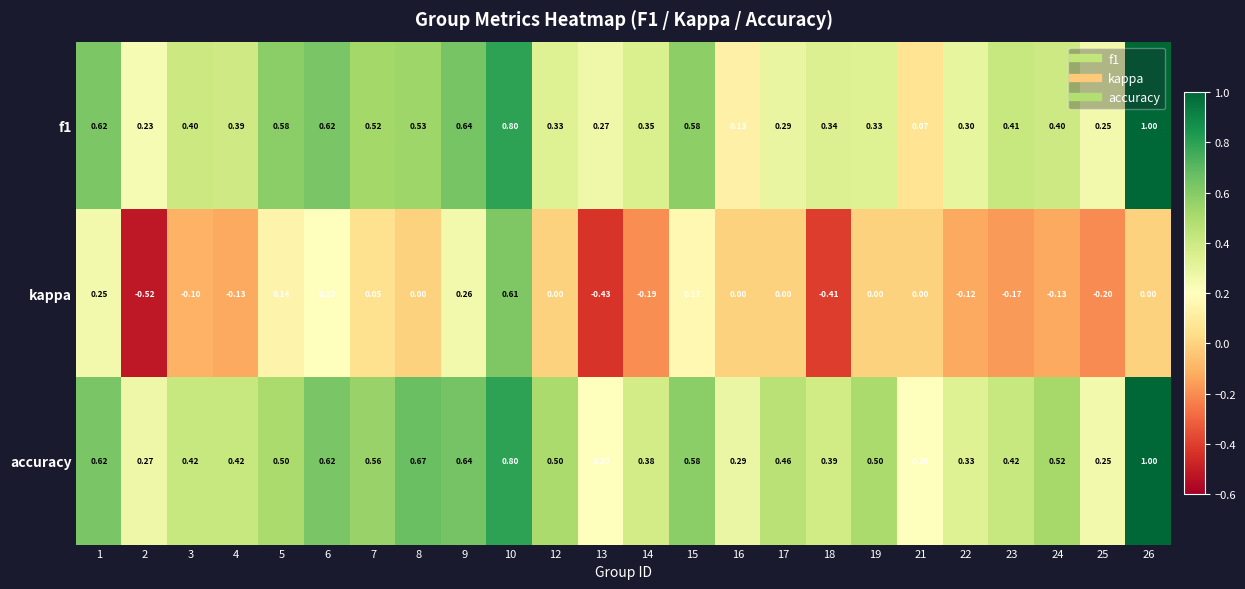

Between 1 and 5, which series saw the biggest shift?

accuracy